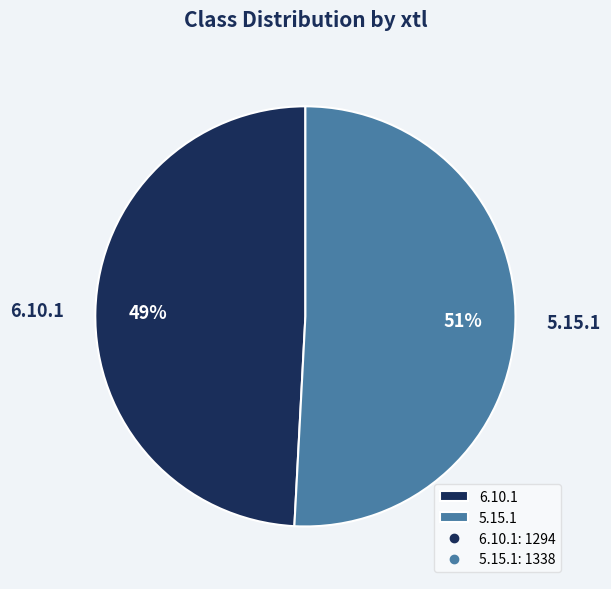

To the nearest percent, what is the combined percentage of 6.10.1 and 5.15.1?

100%